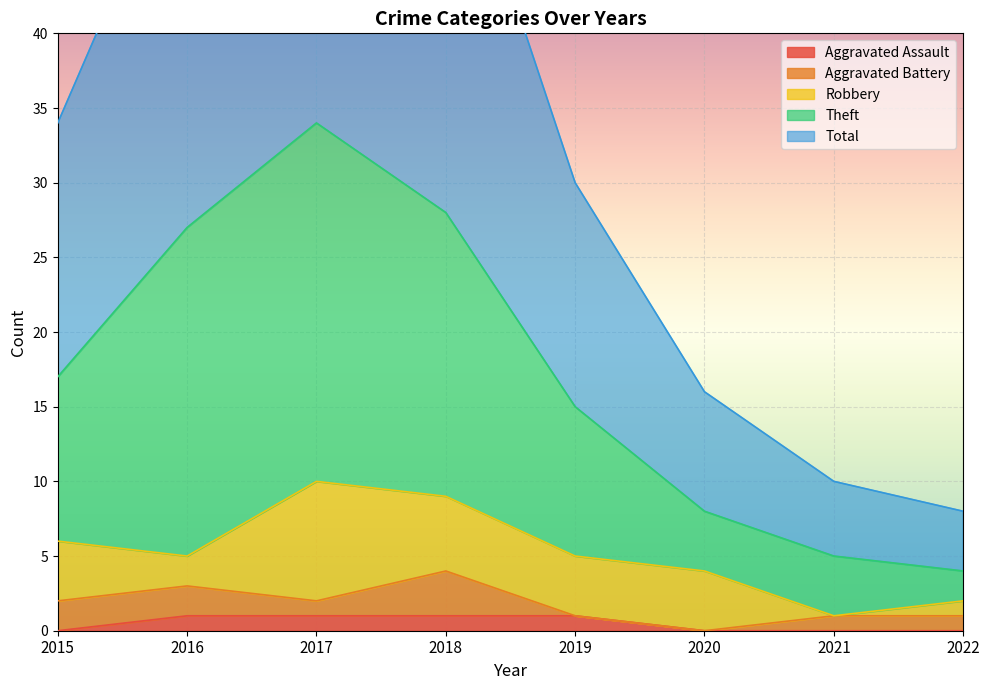

What is the difference between the maximum and second lowest values in the Theft series?

29